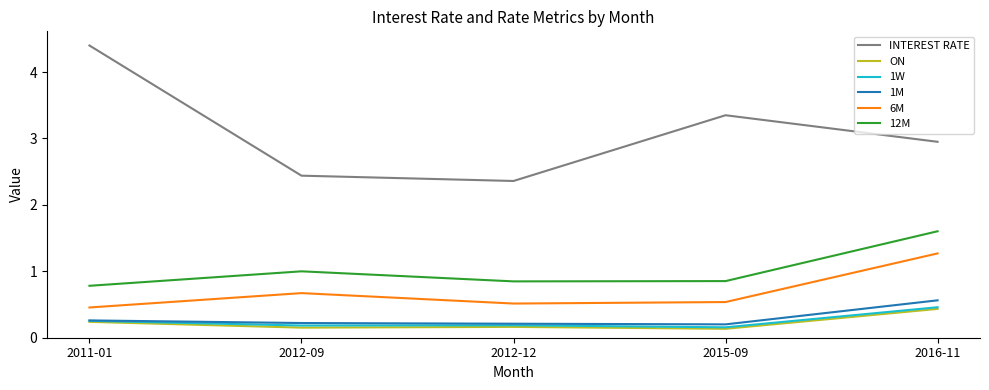

At how many categories does at least one series exceed 0?

5